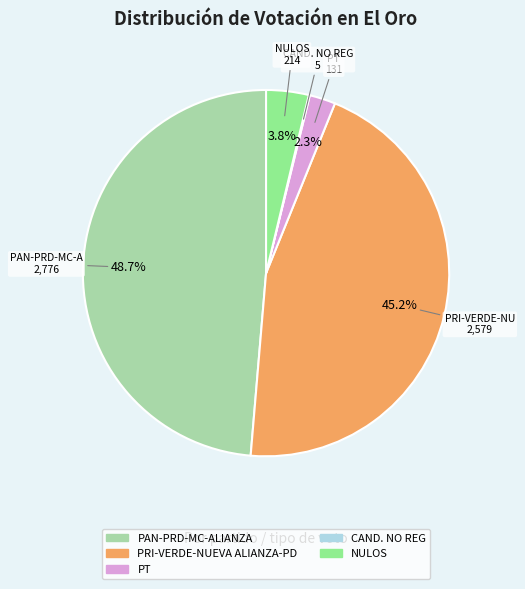

Which slice is the largest?

PAN-PRD-MC-ALIANZA